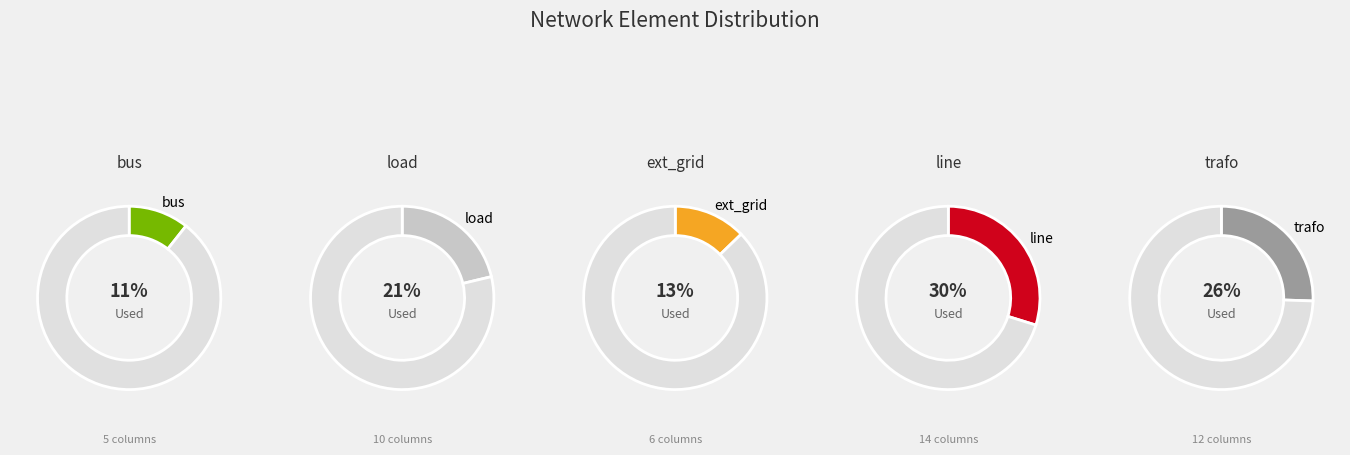

Does any single category account for the majority?

No